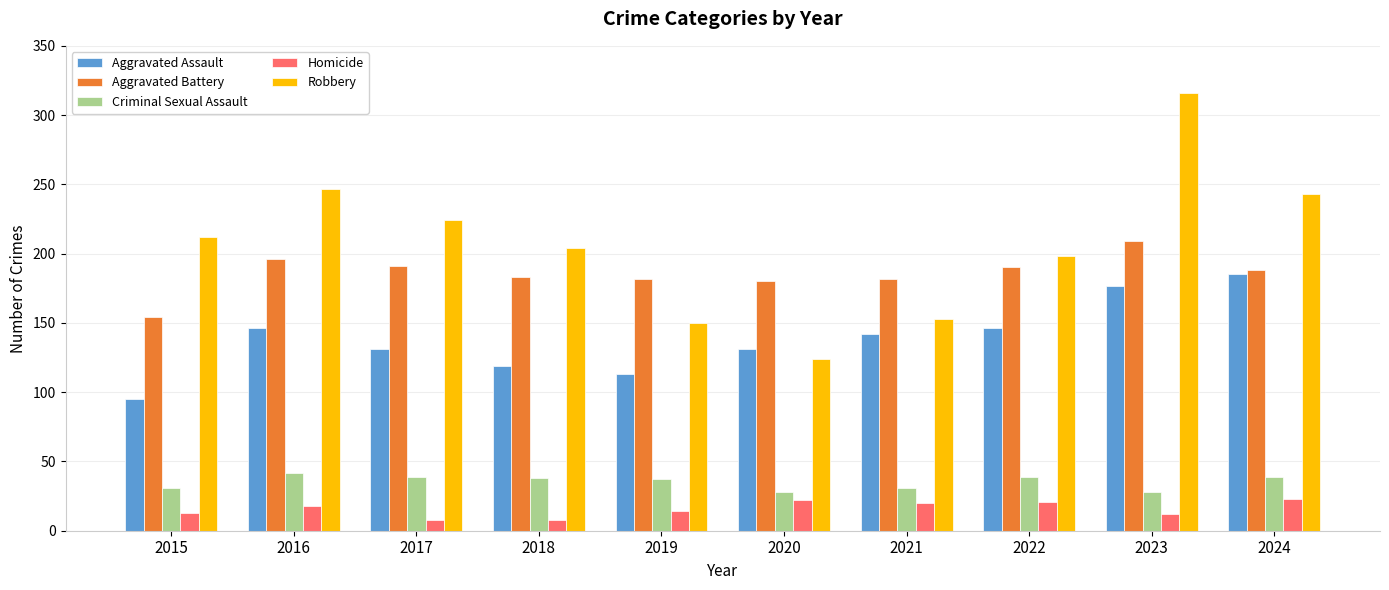

How many bars are there in each group?

5